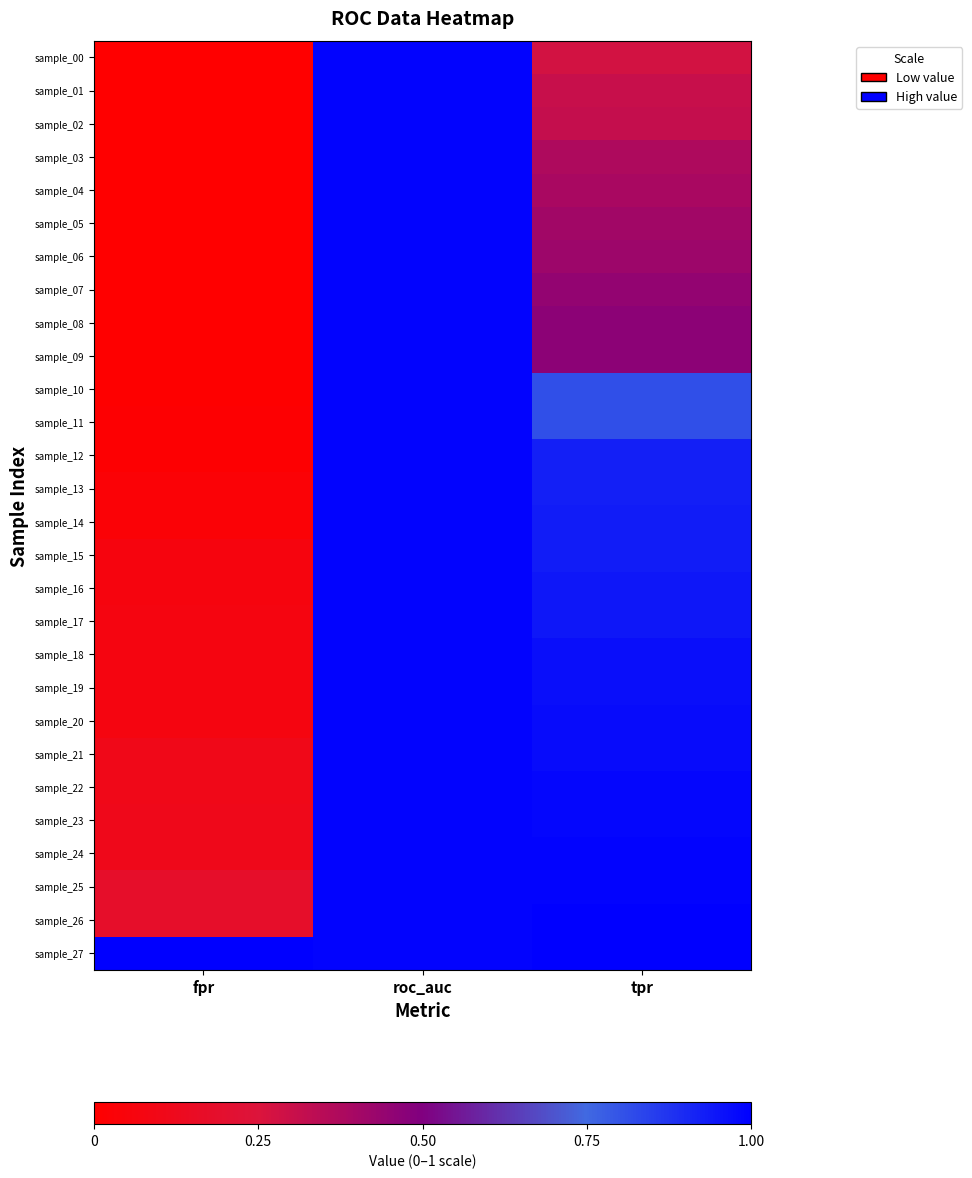

What is the greatest value displayed?

1.0